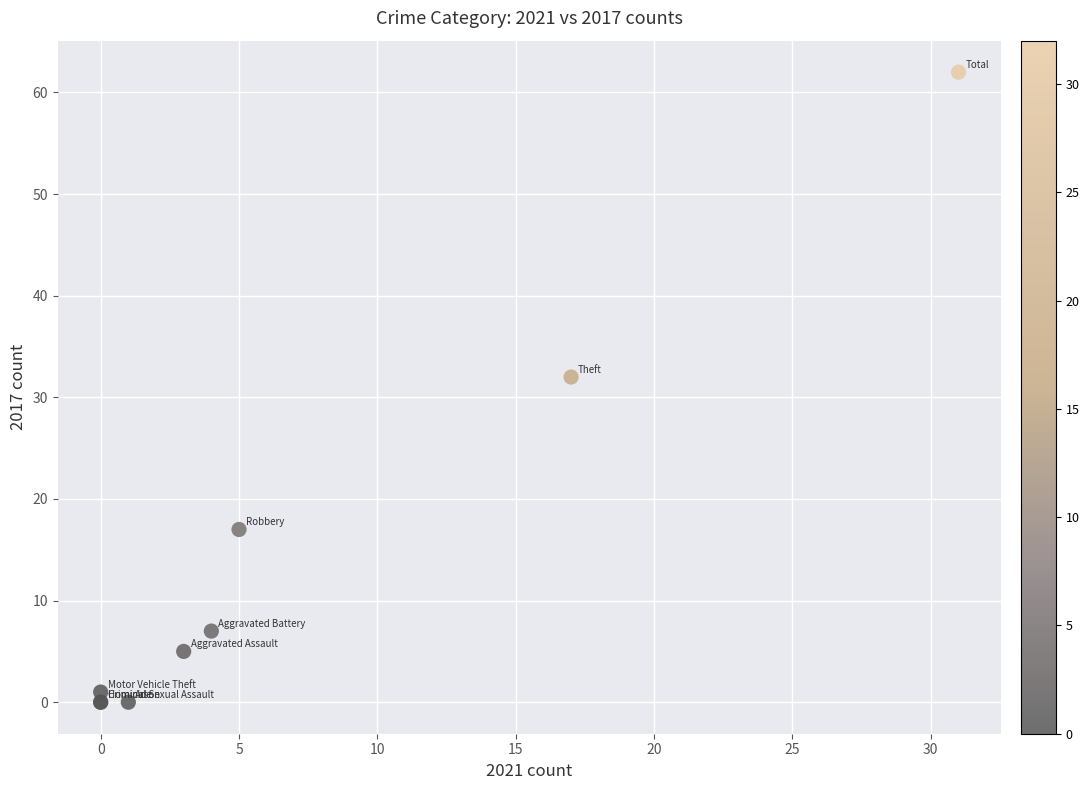

What Y value in the scatter plot is closest to 31?

32